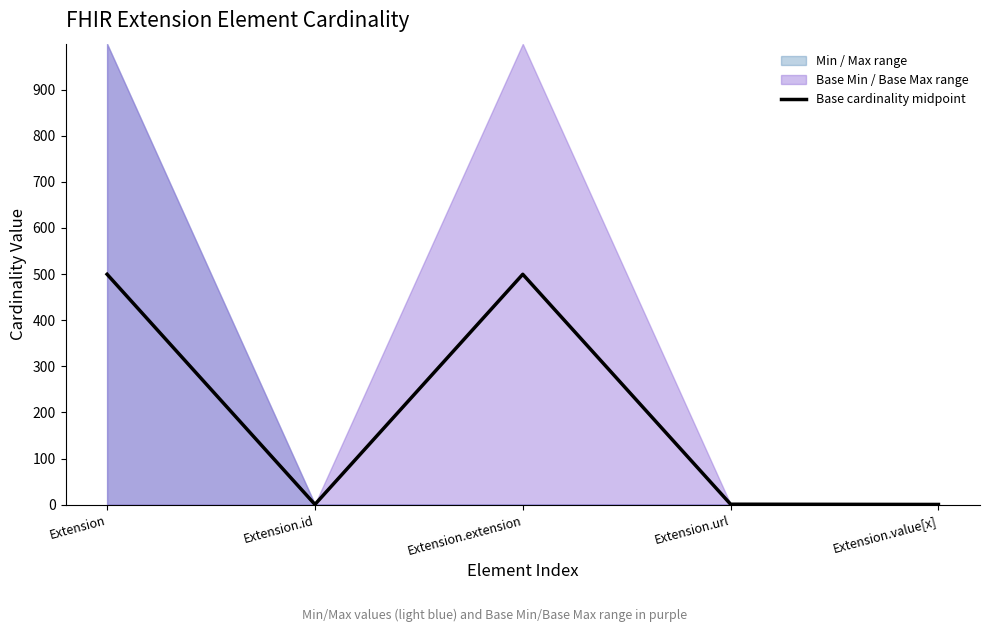

True or false: the data has more than 0 interior local peaks.

True